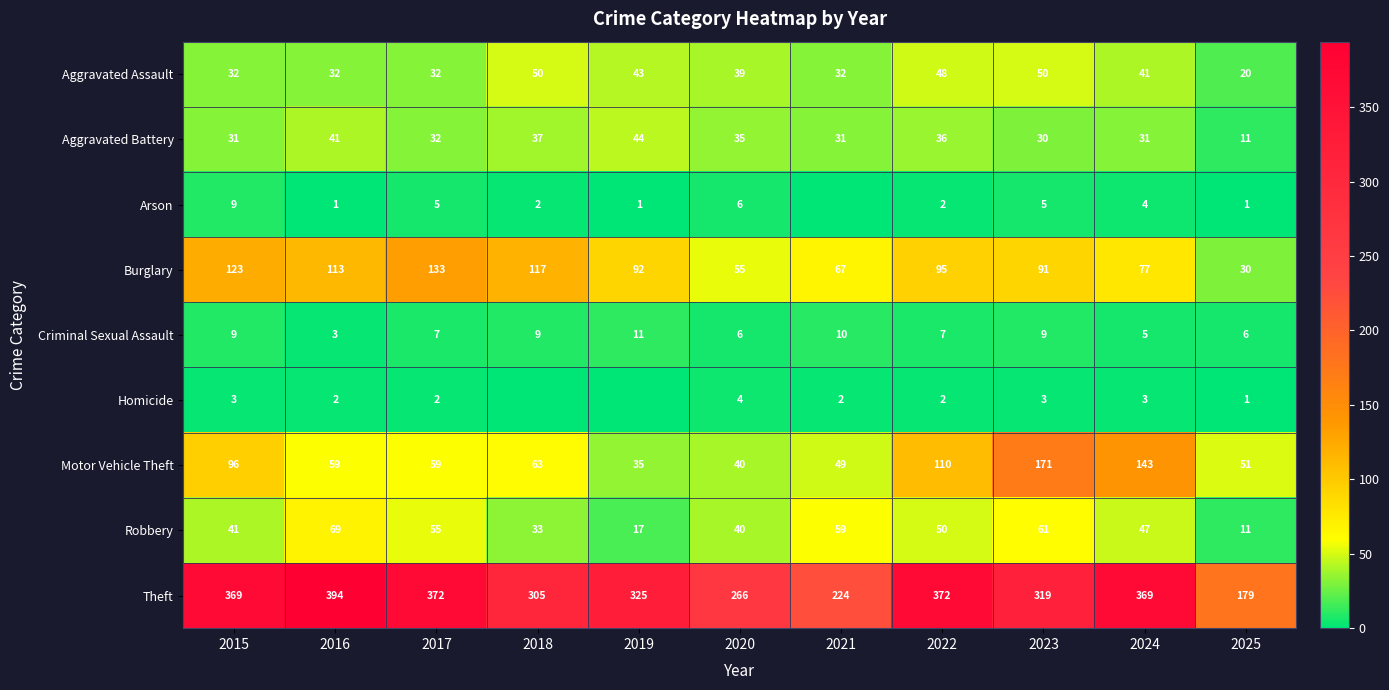

What is the sum of the Motor Vehicle Theft values at 2021 and 2018?

112